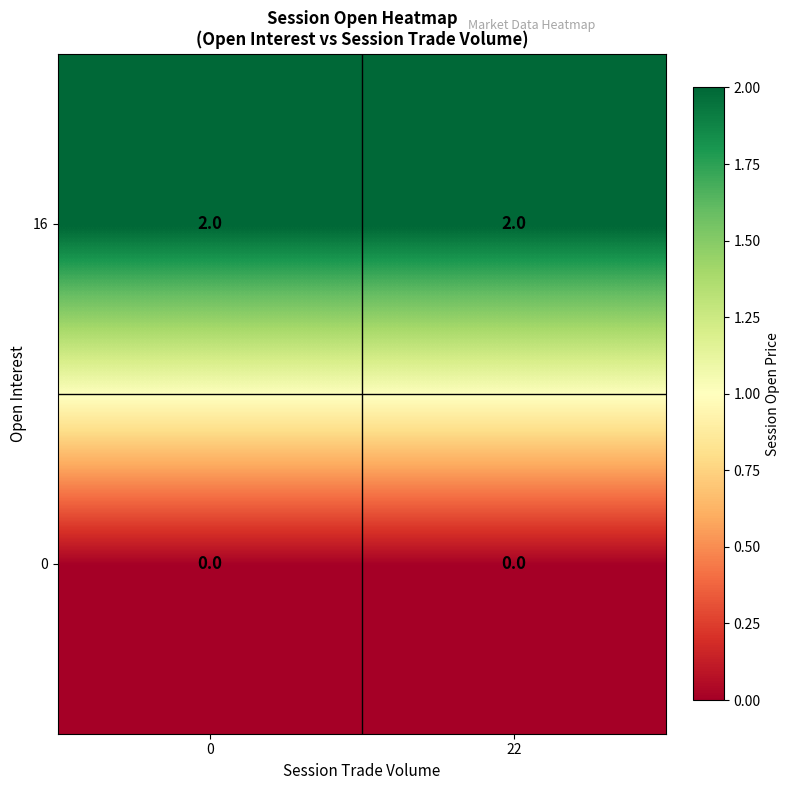

At how many categories does at least one series exceed 0?

2